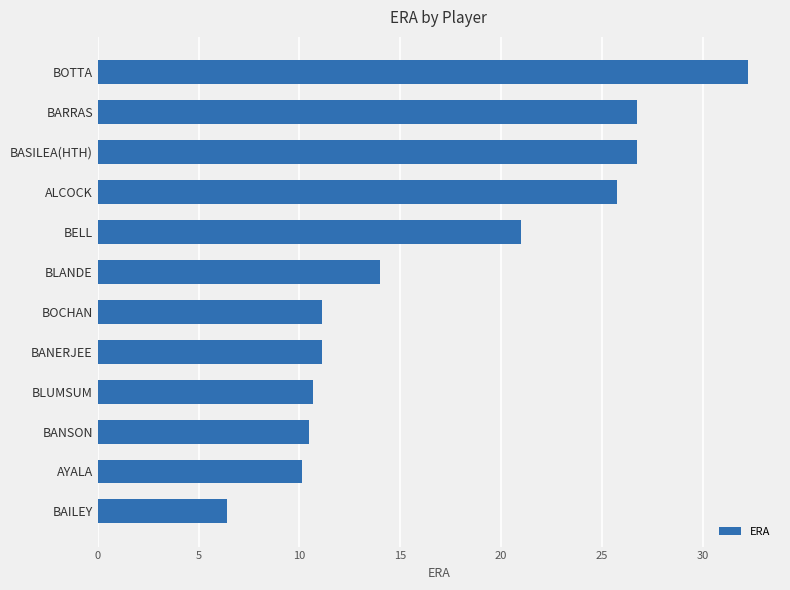

Which has a higher value, BAILEY or ALCOCK?

ALCOCK